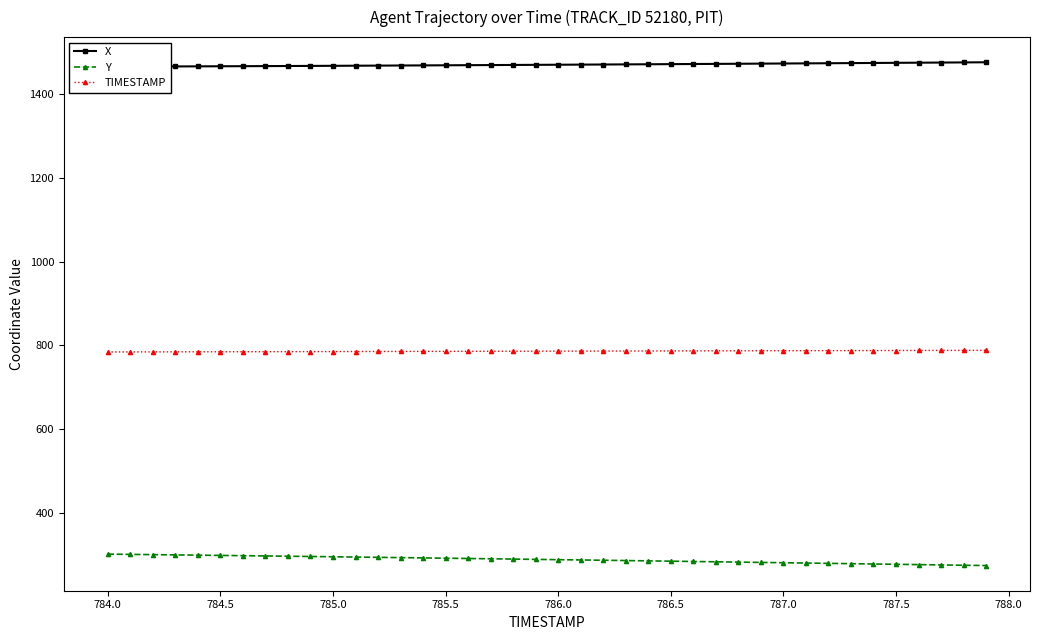

Does the chart have visible grid lines?

No